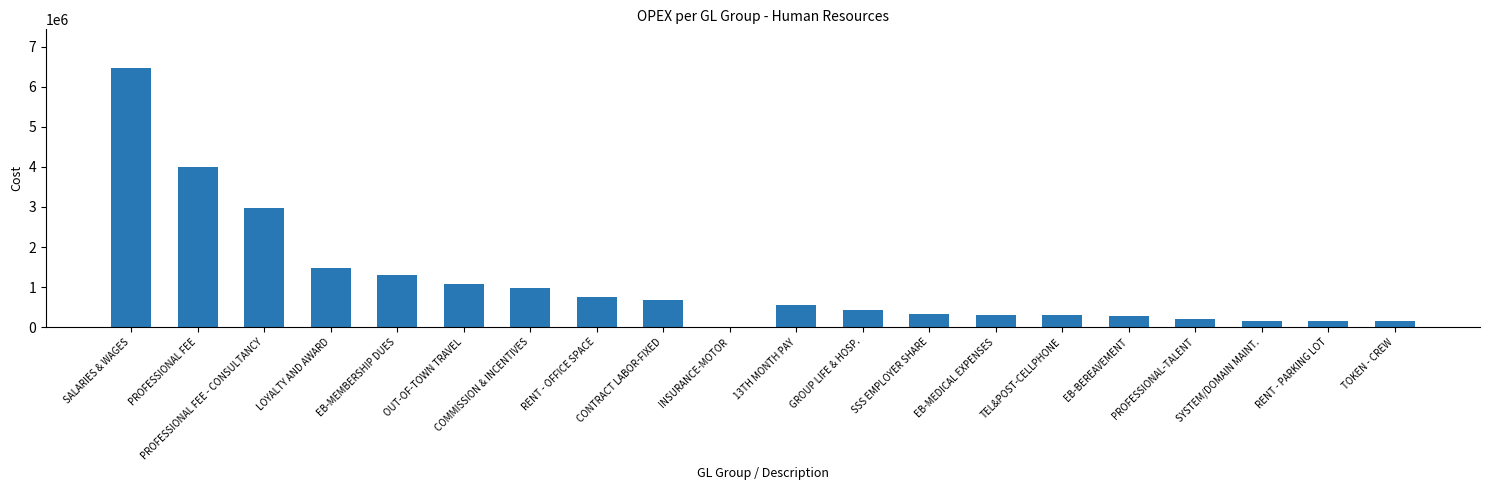

Between EB-MEDICAL EXPENSES and LOYALTY AND AWARD, which is larger?

LOYALTY AND AWARD